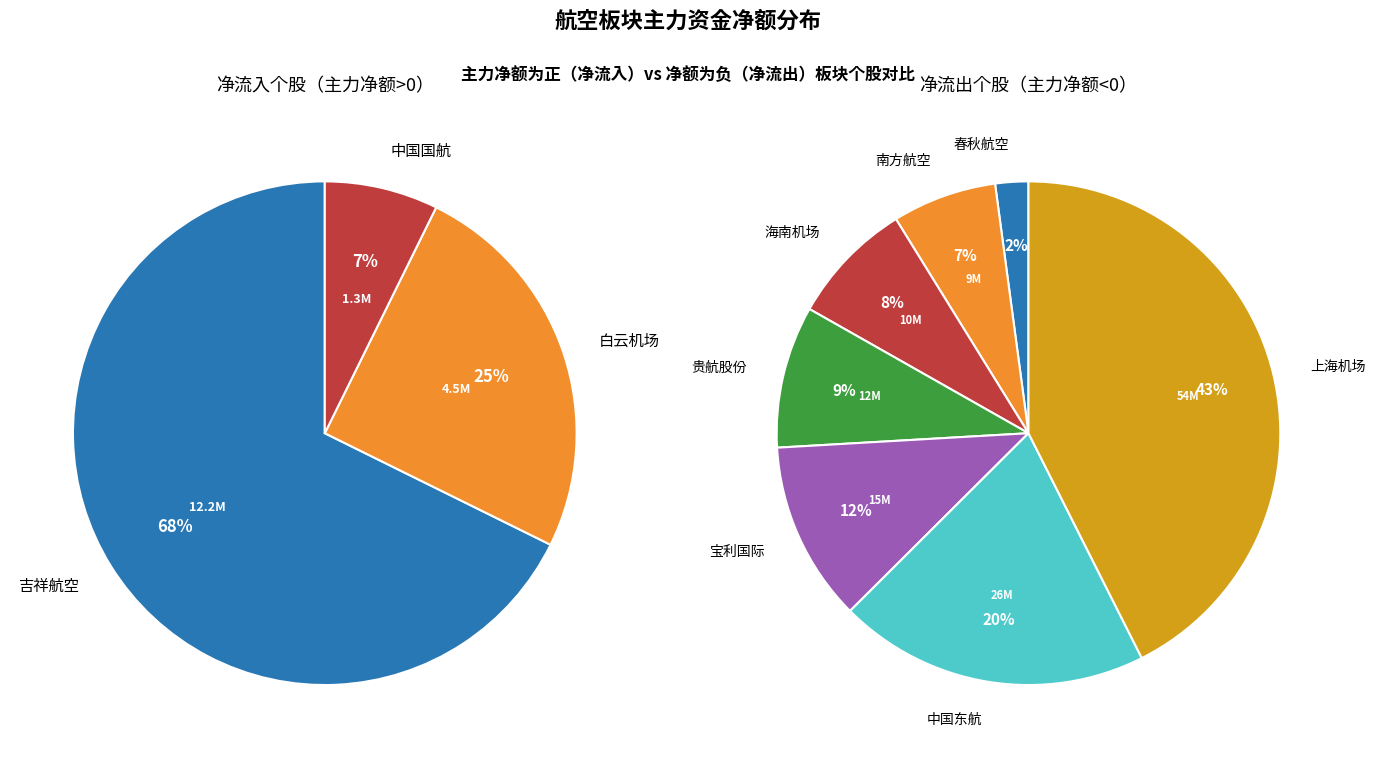

To the nearest percent, what is the difference between the largest and smallest slice percentages?

61%